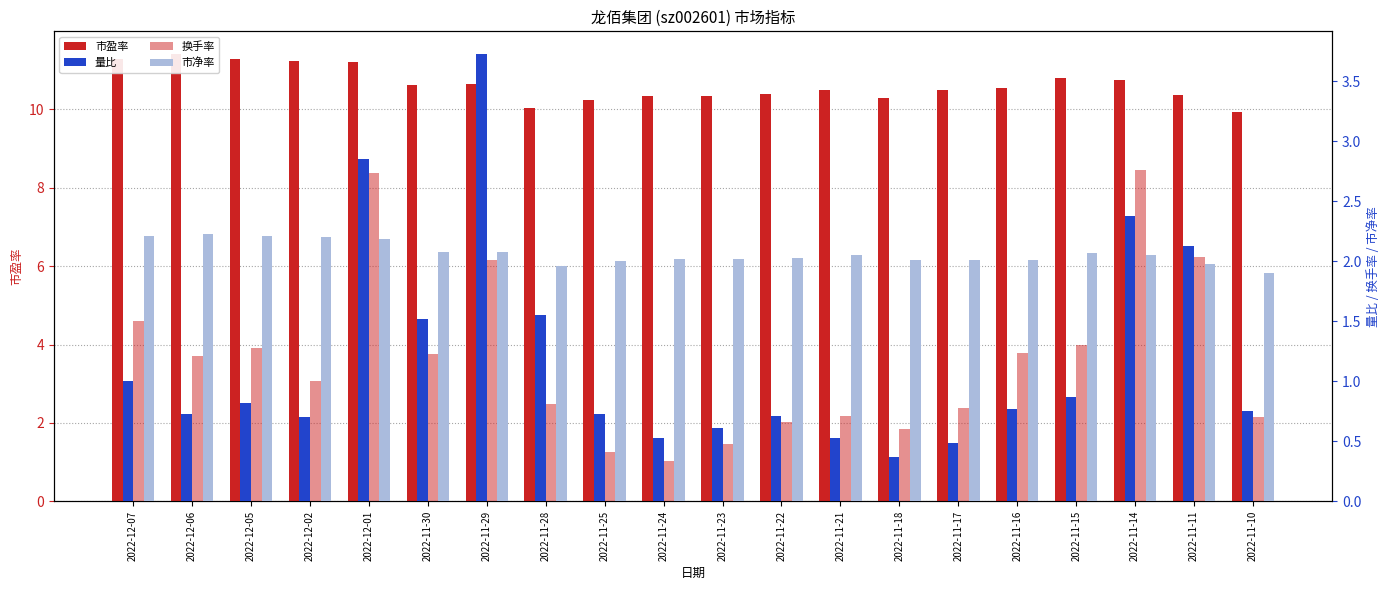

Read the 换手率 value at 2022-11-29.

2.0